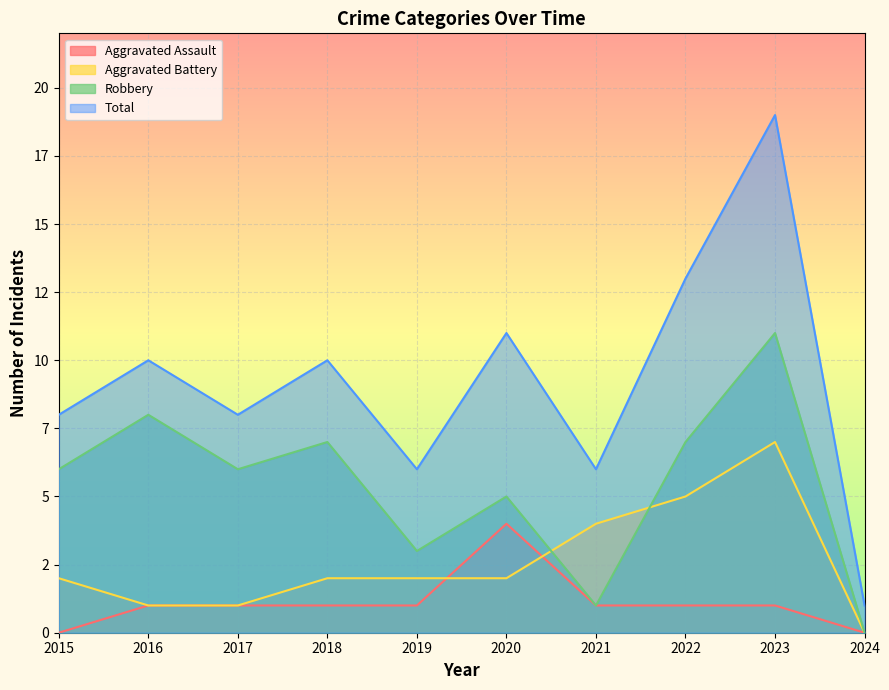

How many interior local peaks does the Aggravated Battery series have?

1